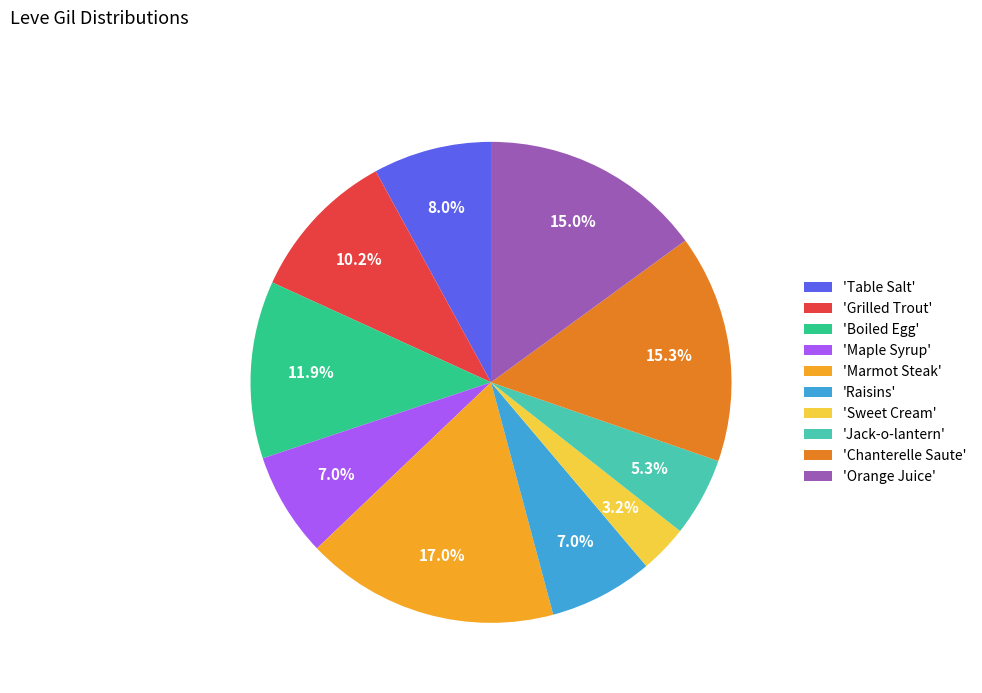

How many segments does this pie chart have?

10